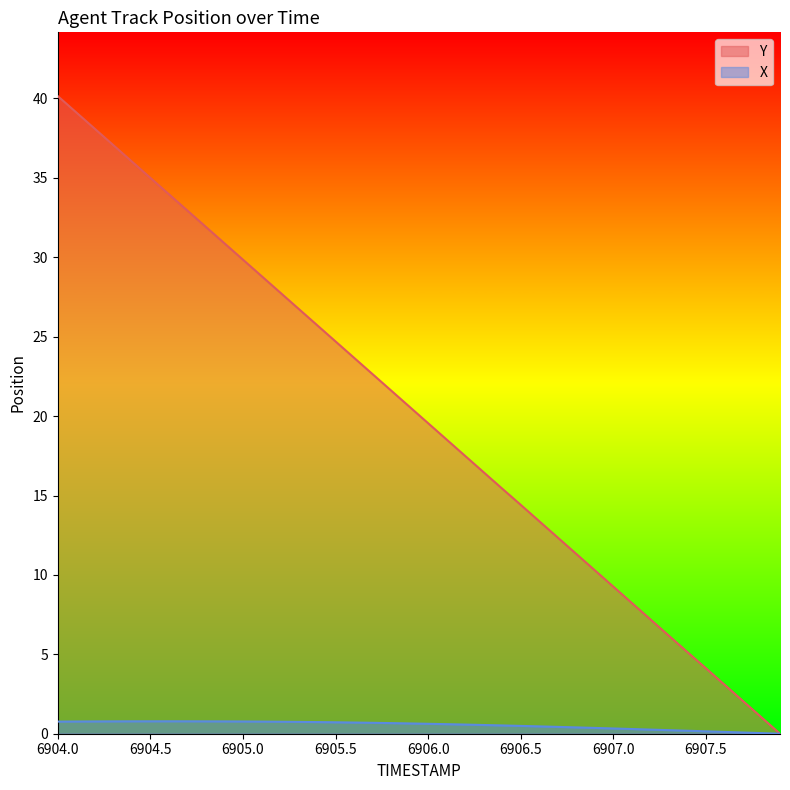

Which series has the largest total across all categories?

Y